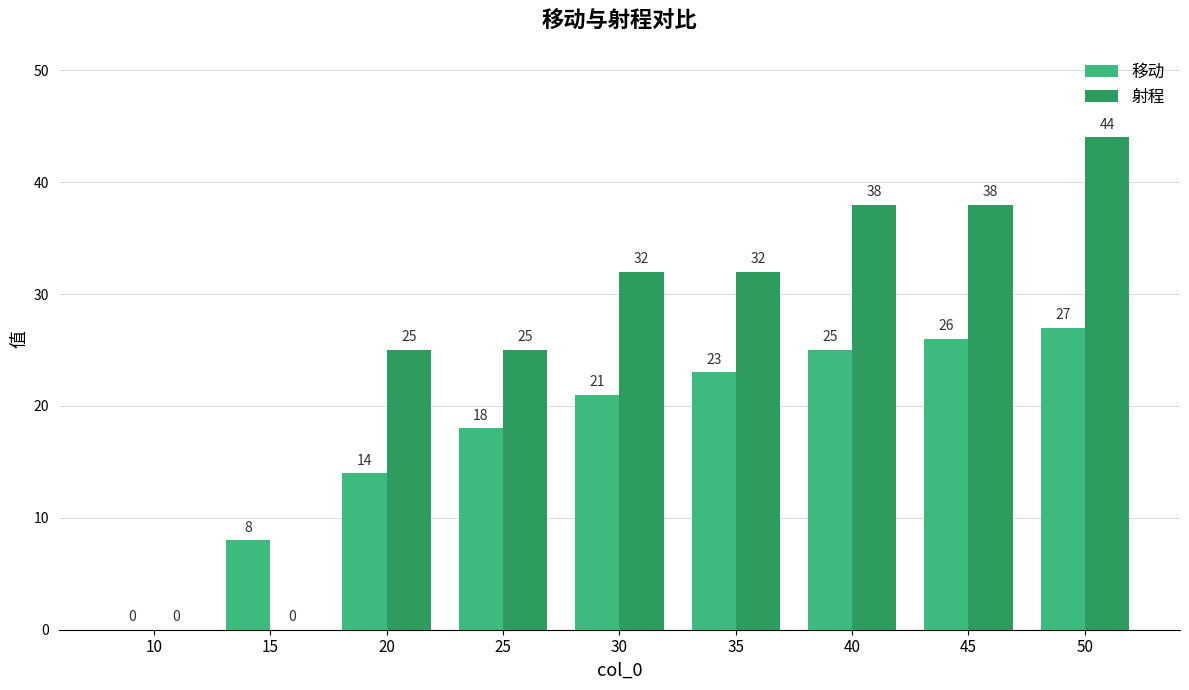

What is the difference between the 移动 values at 15 and 25?

10